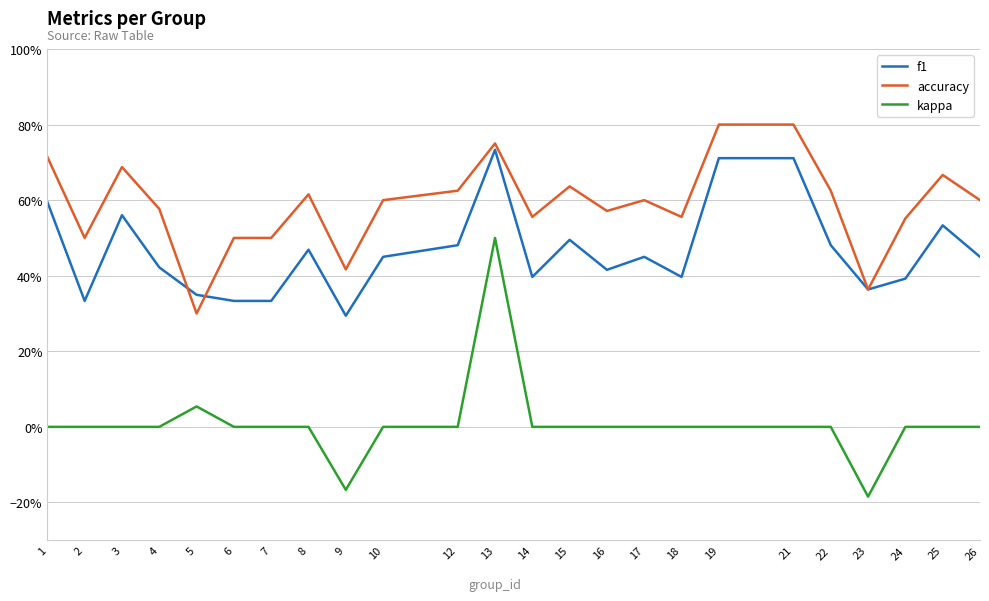

Does the chart have visible grid lines?

Yes